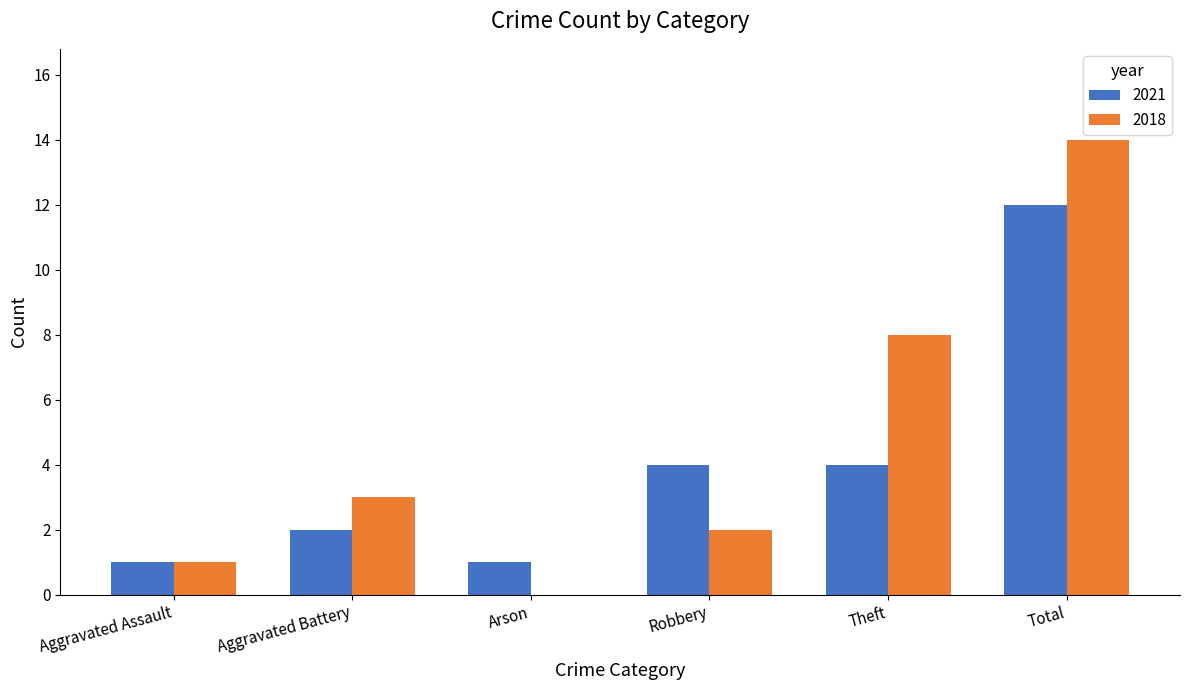

What is the average value of the 2021 series?

4